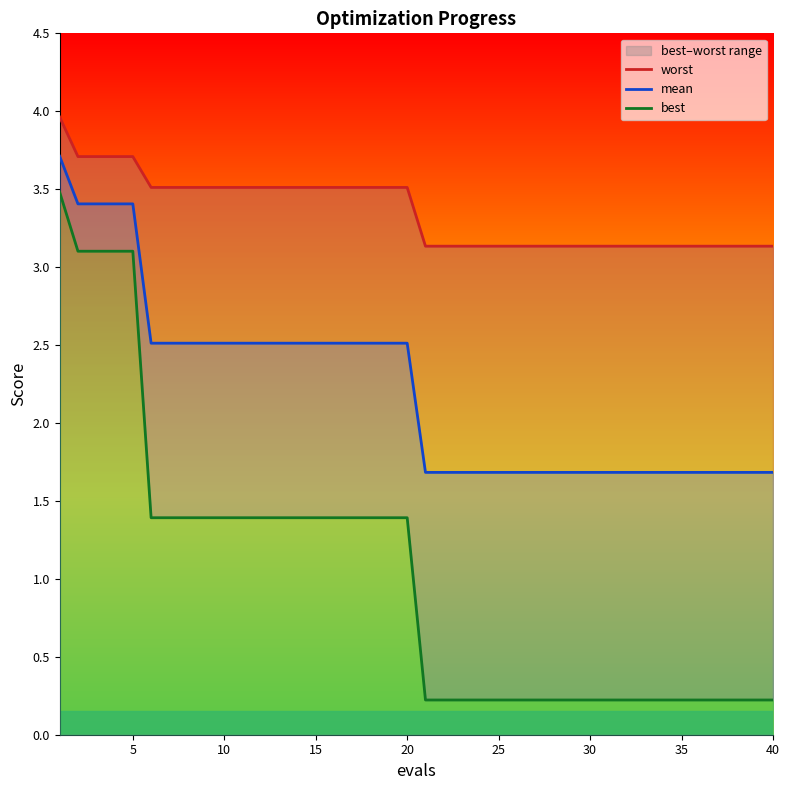

True or false: best and worst intersect in this chart.

False